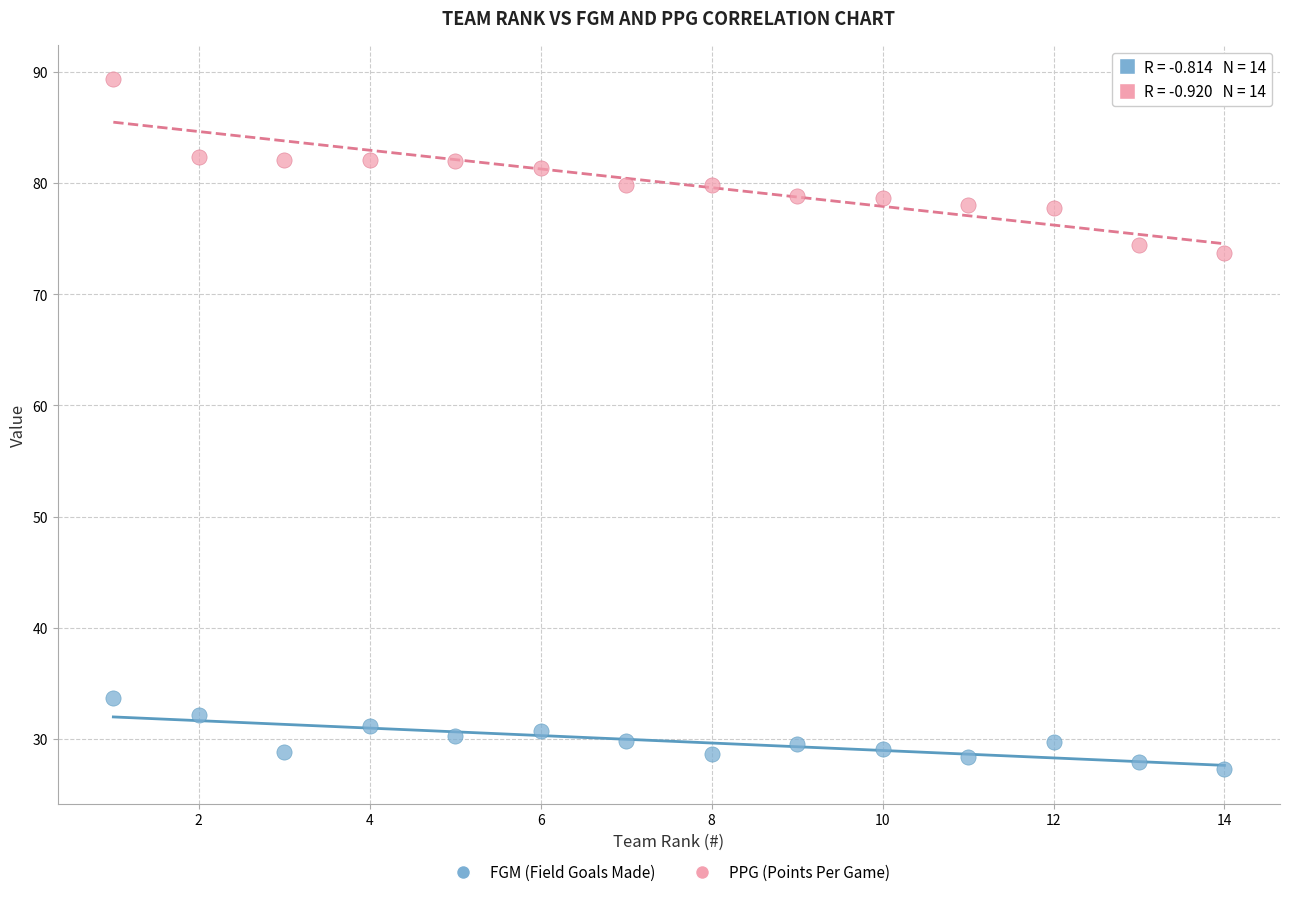

What are all the series names shown in the legend?

FGM (Field Goals Made), PPG (Points Per Game)